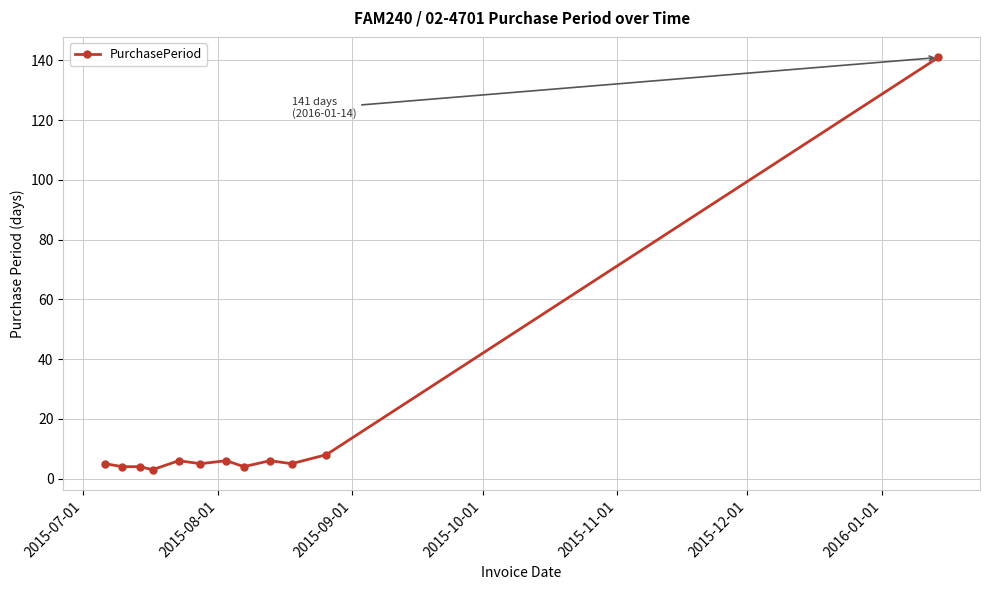

Reading right to left, extract all data points from this chart.

141	8	5	6	4	6	5	6	3	4	4	5